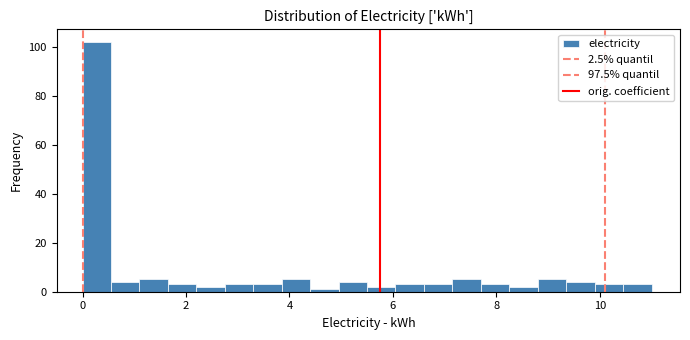

Read against the x-axis, roughly where is the centre of the tallest bar?

0.2